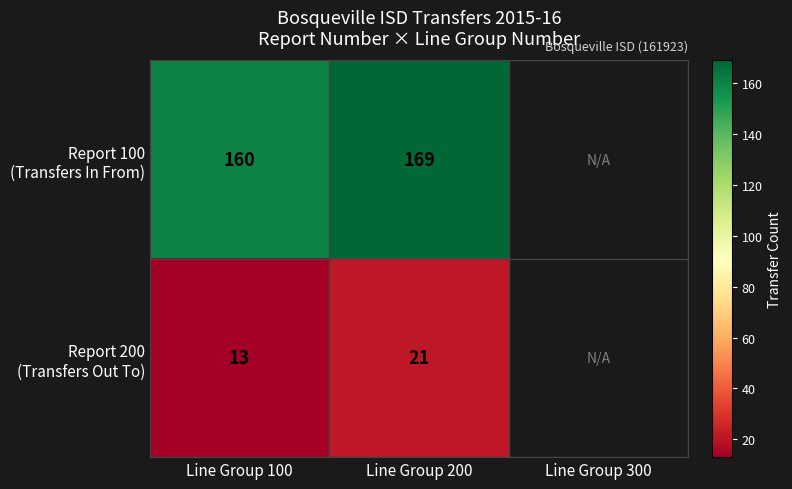

Count the number of categories in the chart.

3